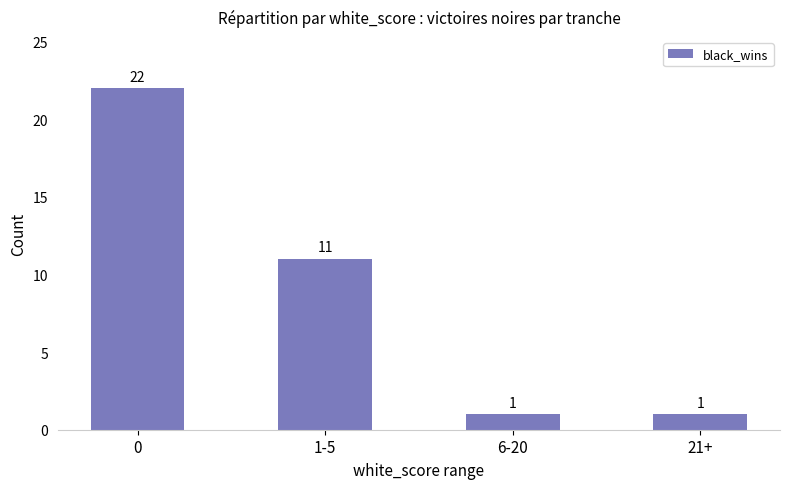

Is it true that the value at 21+ is 1?

True